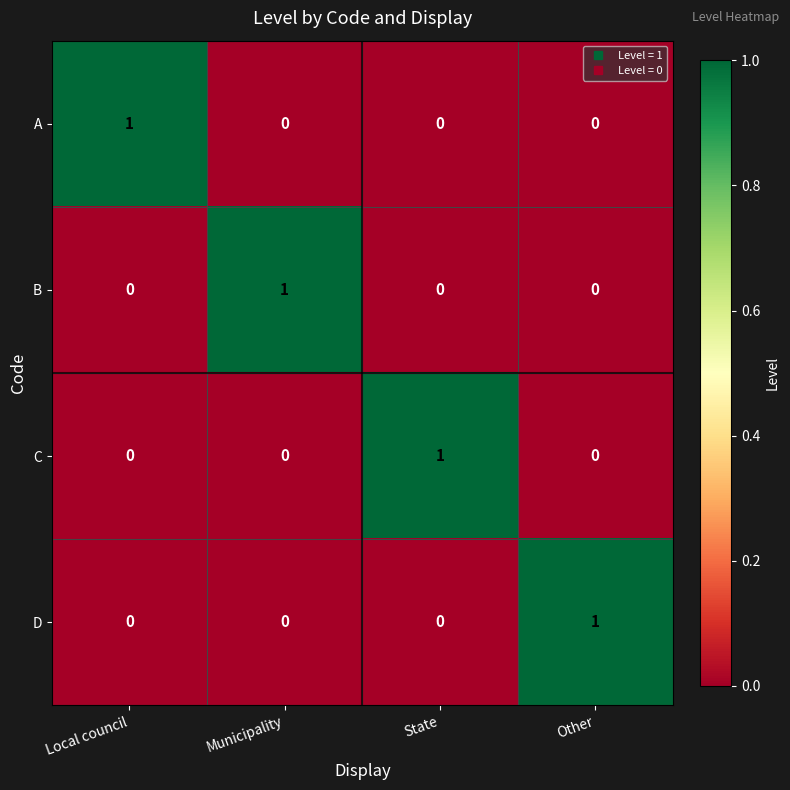

How many D values are between 0 and 1?

4